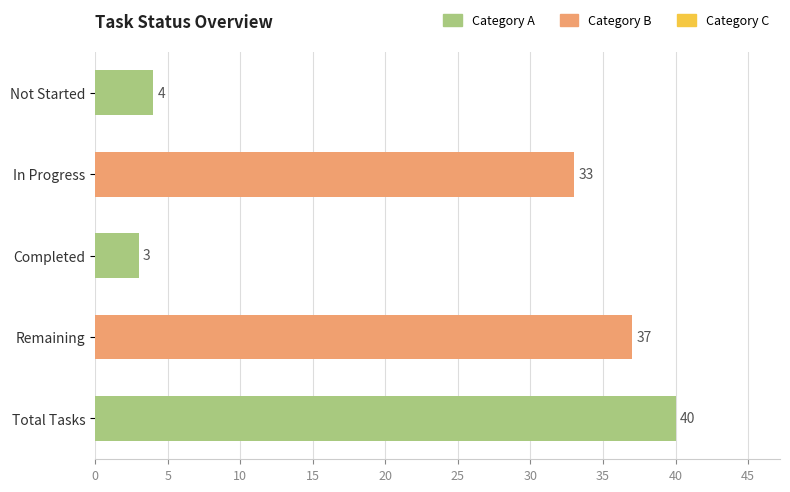

What is the difference between the maximum and minimum values?

37